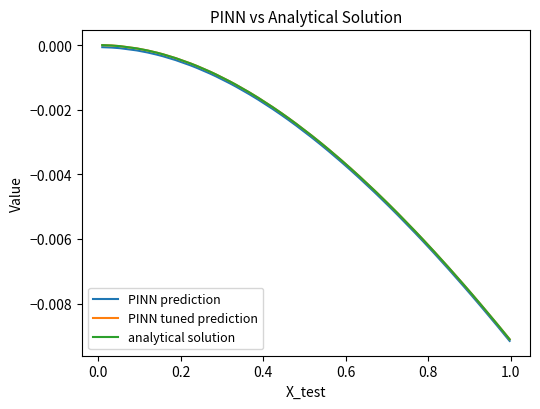

What are all the series names shown in the legend?

PINN prediction, PINN tuned prediction, analytical solution